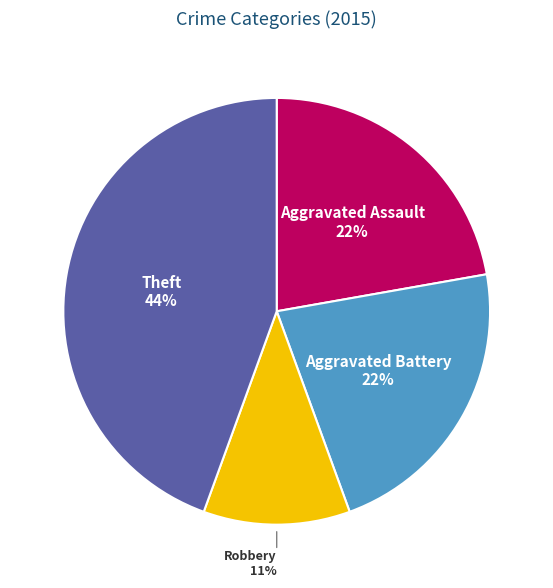

How many segments does this pie chart have?

4